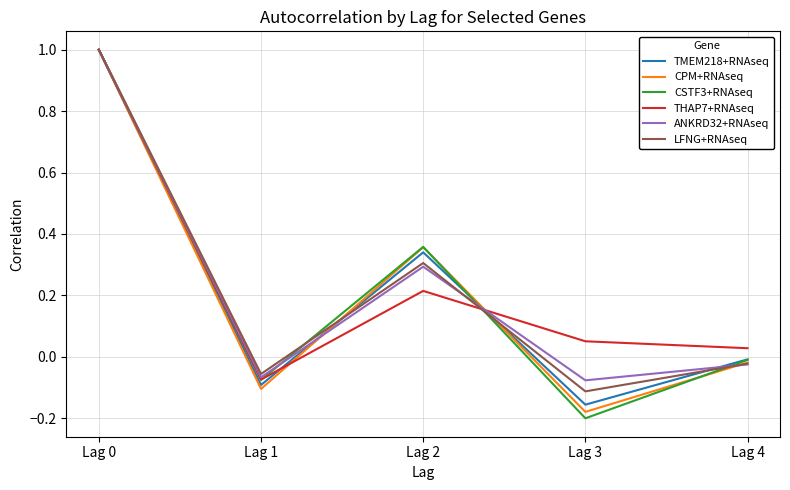

What is the difference between the CSTF3+RNAseq values at Lag 2 and Lag 0?

0.6